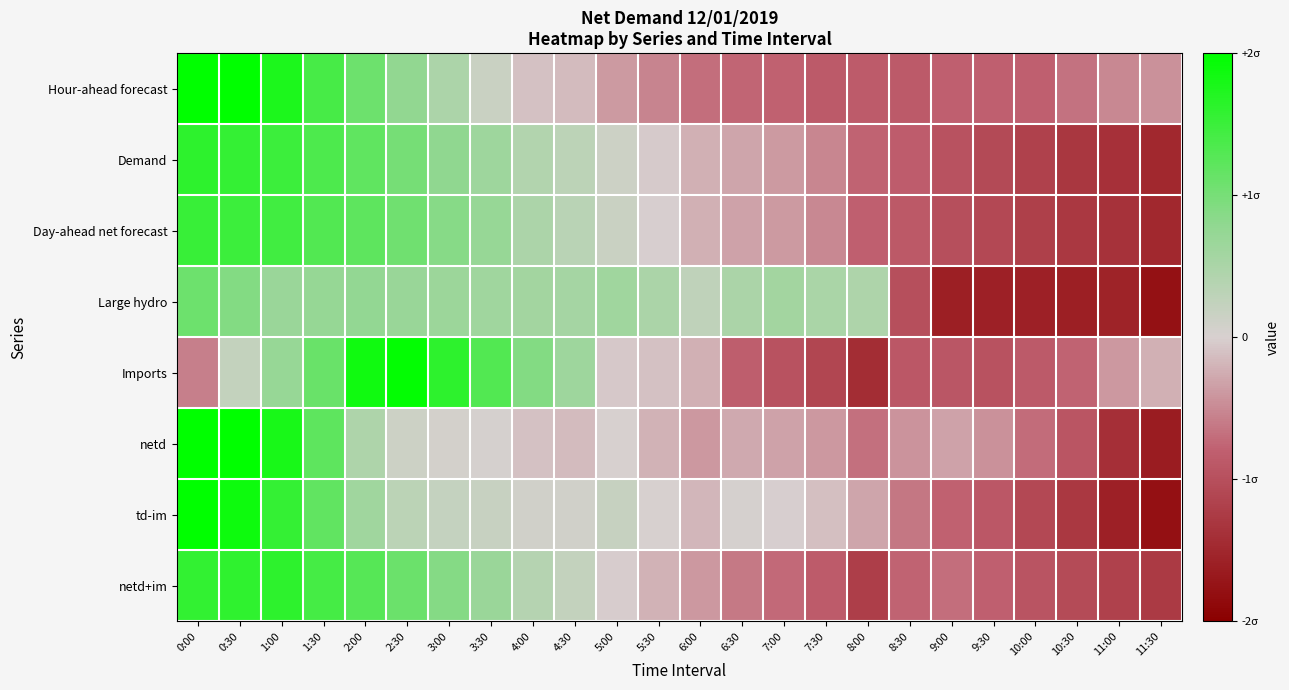

Which has a higher value, 0:30 or 2:30?

0:30